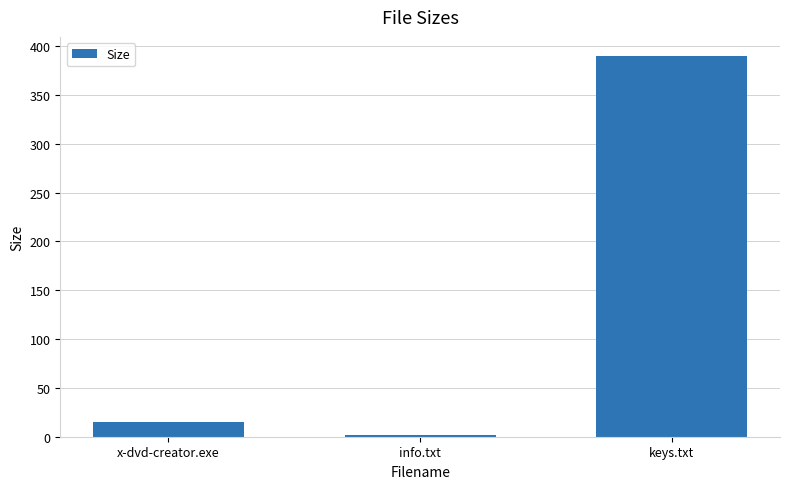

Which category has the lowest value across all series?

info.txt